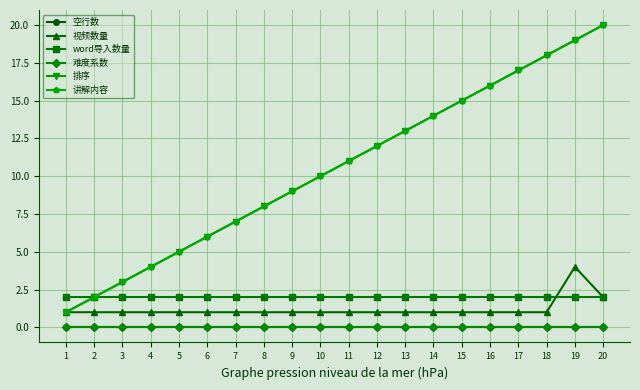

Is this an area chart (filled region under the line)?

No